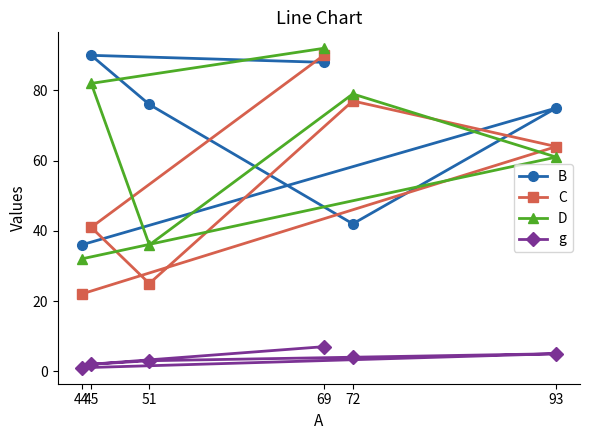

What is the sum of the C values at 72 and 51?

102